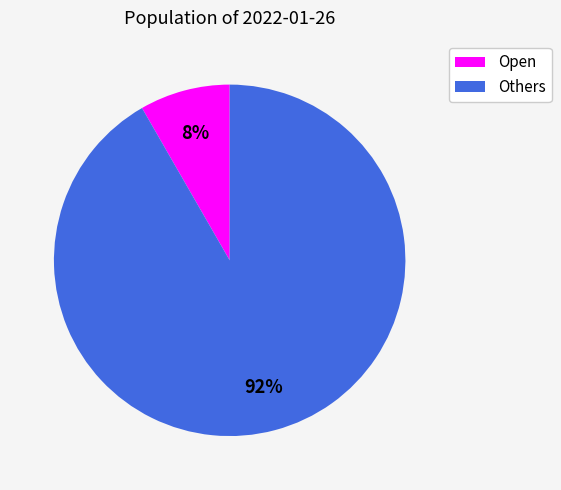

To the nearest percent, what is the average slice percentage?

50%